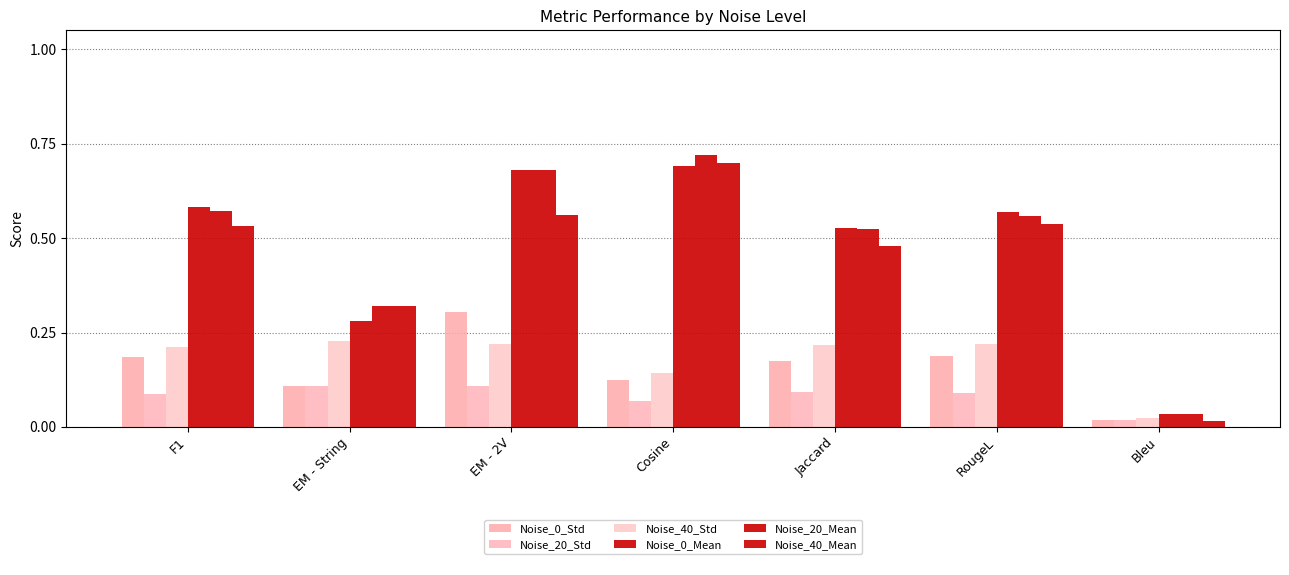

Which series changed the most between F1 and Bleu?

Noise_0_Mean